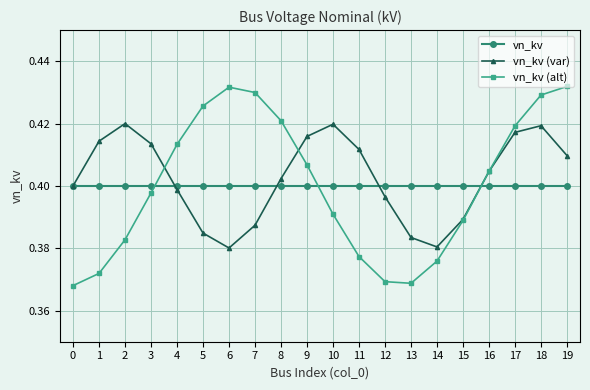

How many intersections are there between vn_kv and vn_kv (alt)?

3